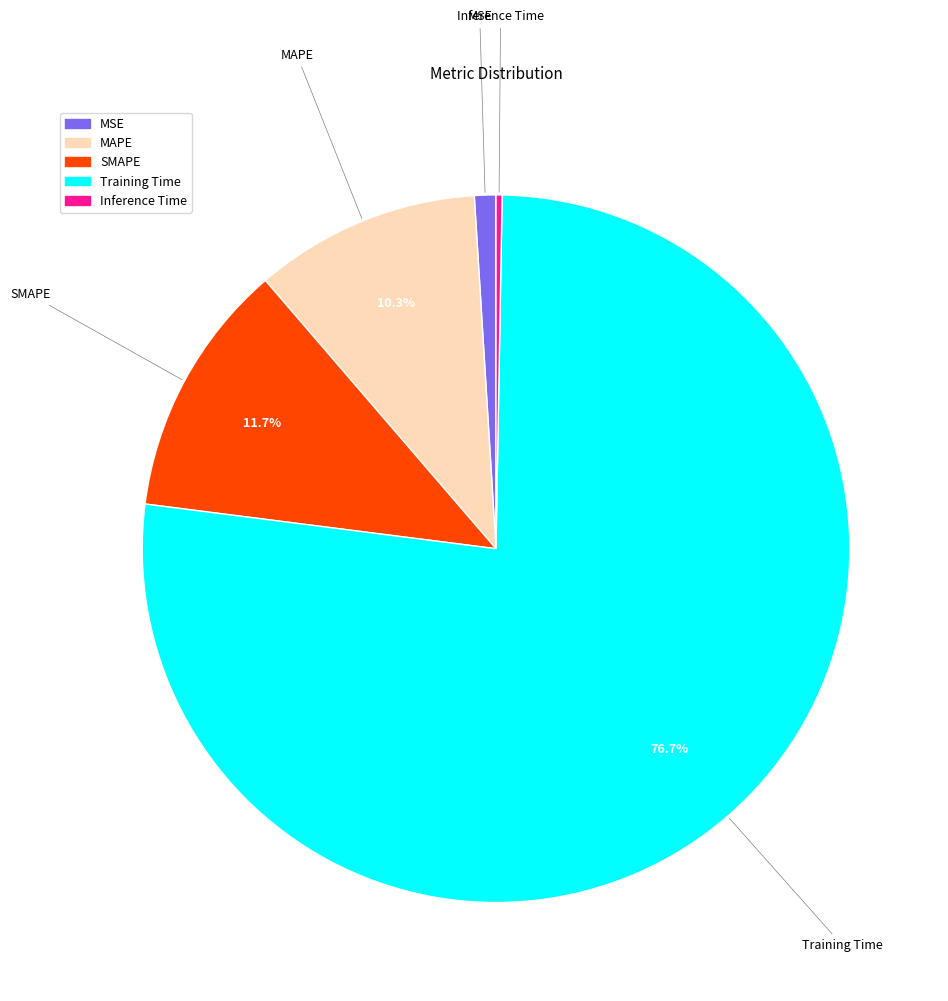

Do Training Time and MAPE together represent more than half of the pie?

Yes